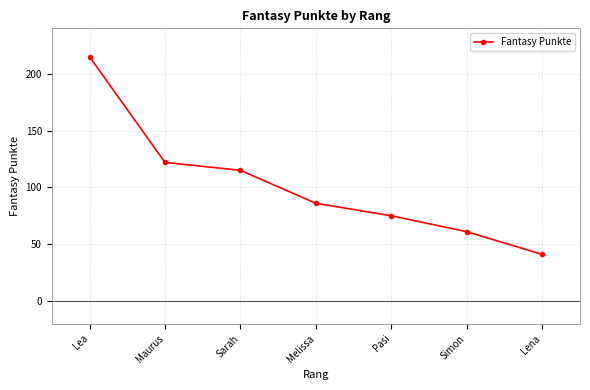

At which category does the chart reach its peak across all series?

Lea